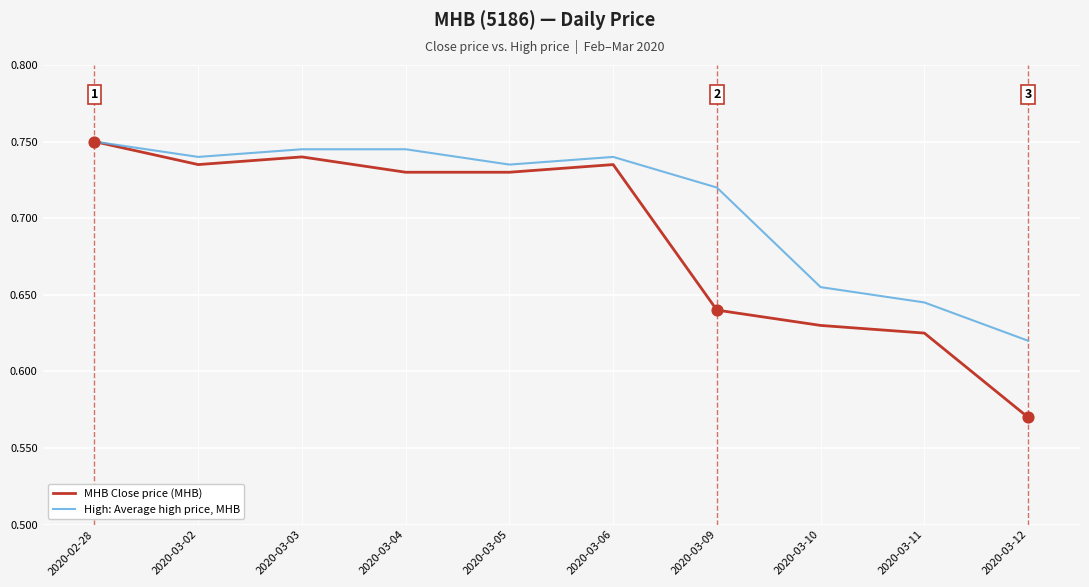

Which series has the largest total across all categories?

High: Average high price, MHB